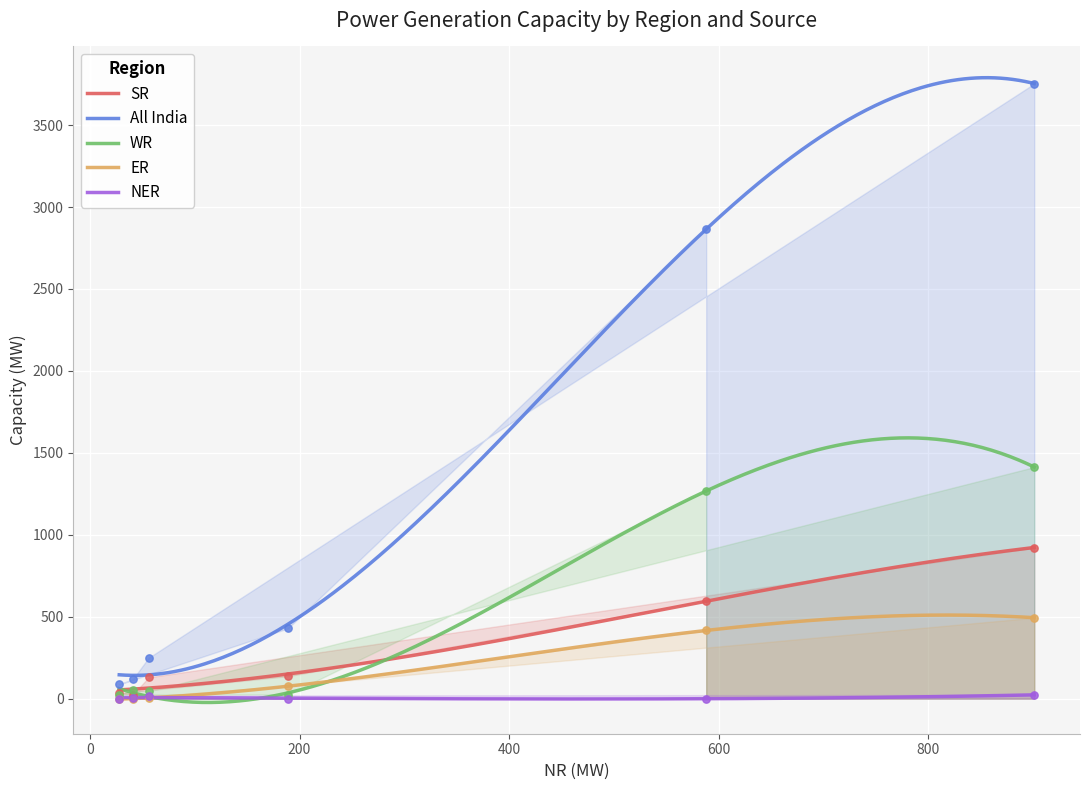

What are all the series names shown in the legend?

SR, All India, WR, ER, NER